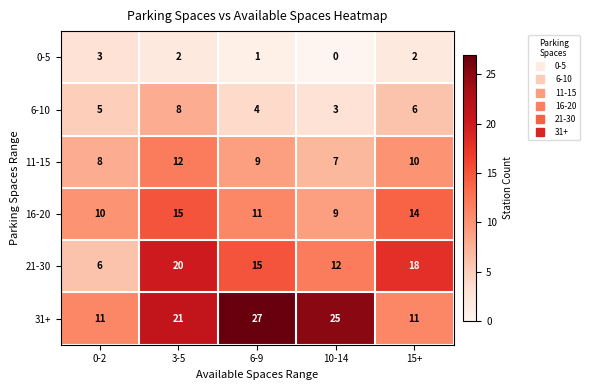

What is the difference between the 11-15 values at 15+ and 10-14?

3